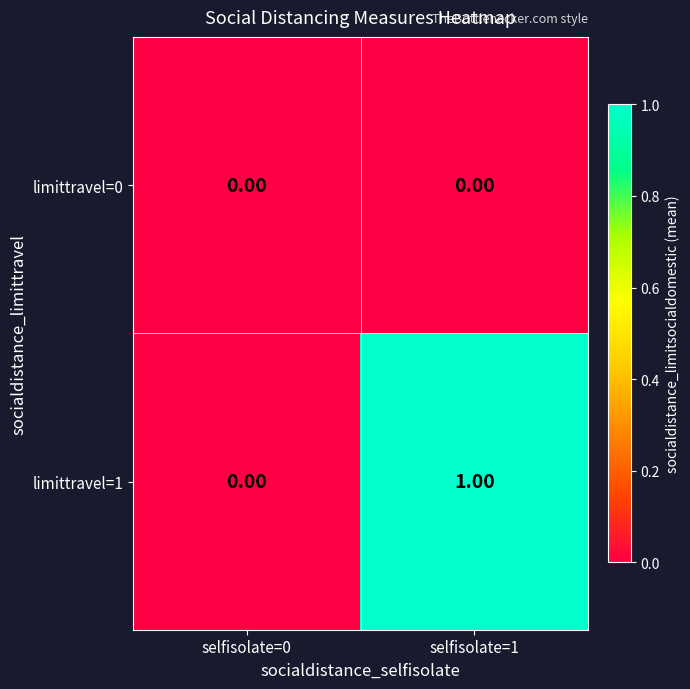

What is the greatest value displayed?

1